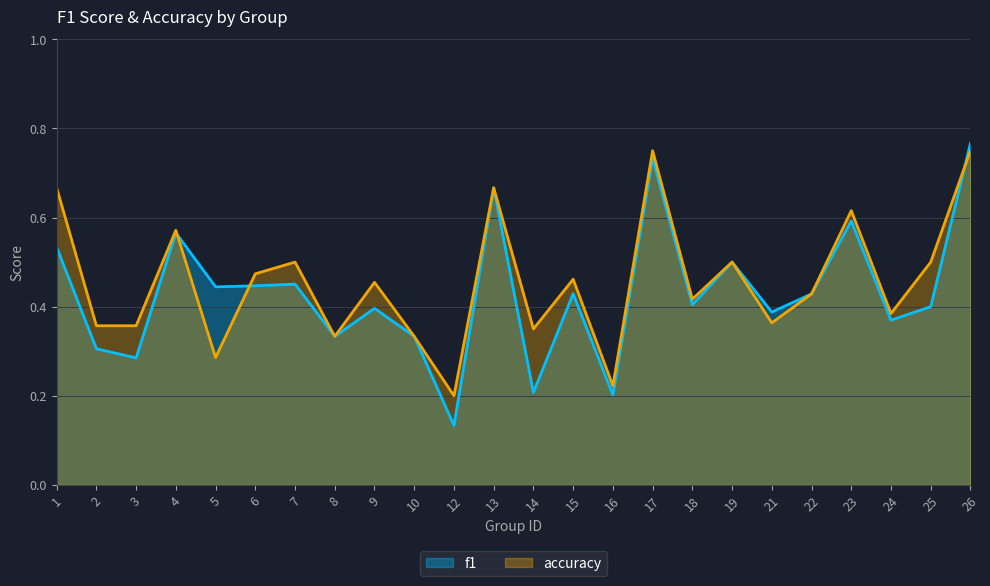

Which label corresponds to the smallest value in the chart?

12